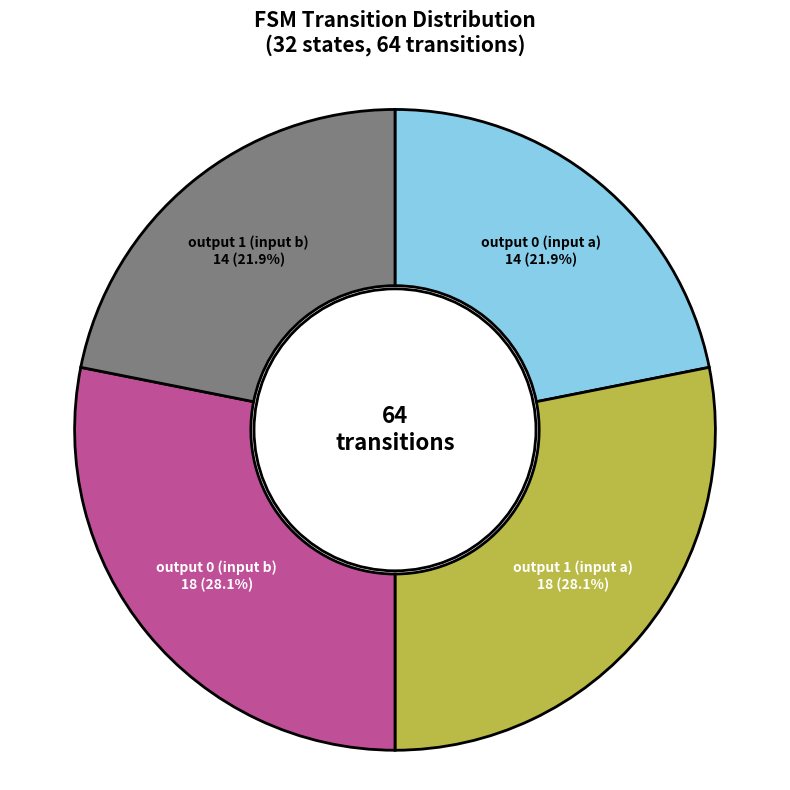

Does any single category account for the majority?

No